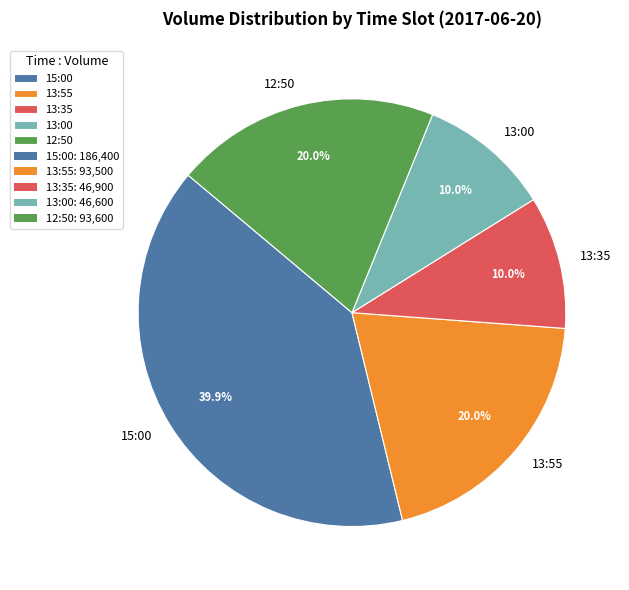

To the nearest percent, what portion does 13:00 represent?

10%